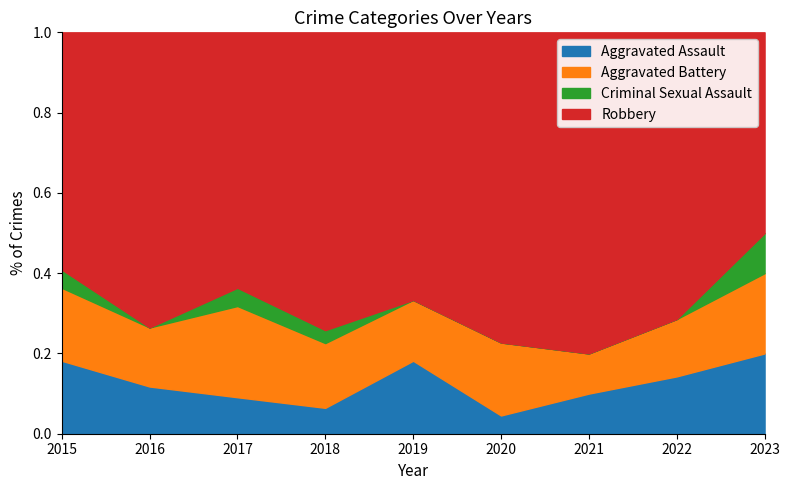

Is the value of Aggravated Battery at 2022 greater than the value of Aggravated Assault at 2023?

No